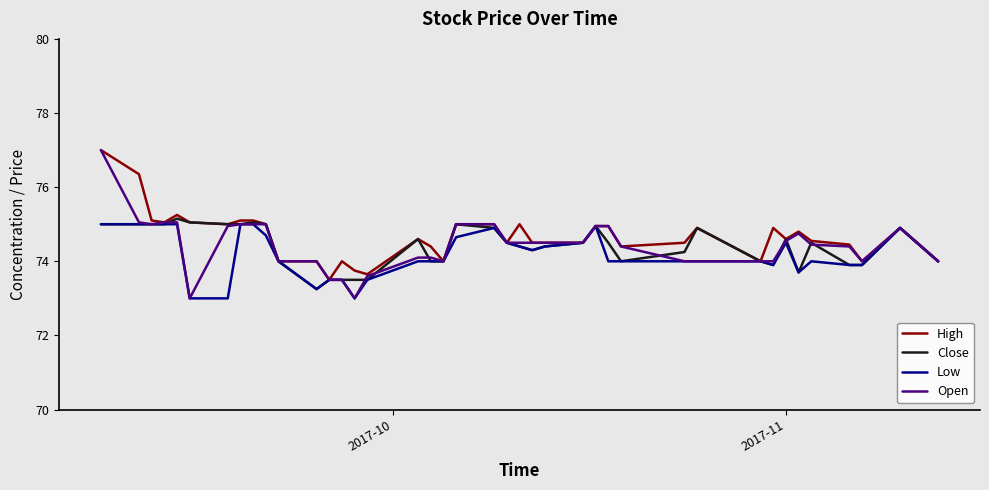

What is the minimum value for Low?

73.0